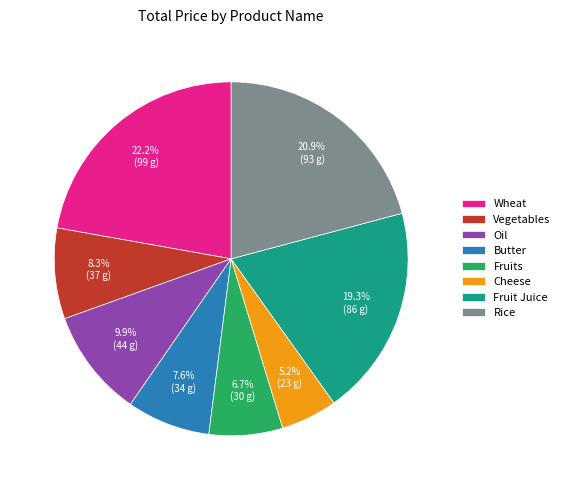

Rank the categories by value from highest to lowest.

Wheat, Rice, Fruit Juice, Oil, Vegetables, Butter, Fruits, Cheese